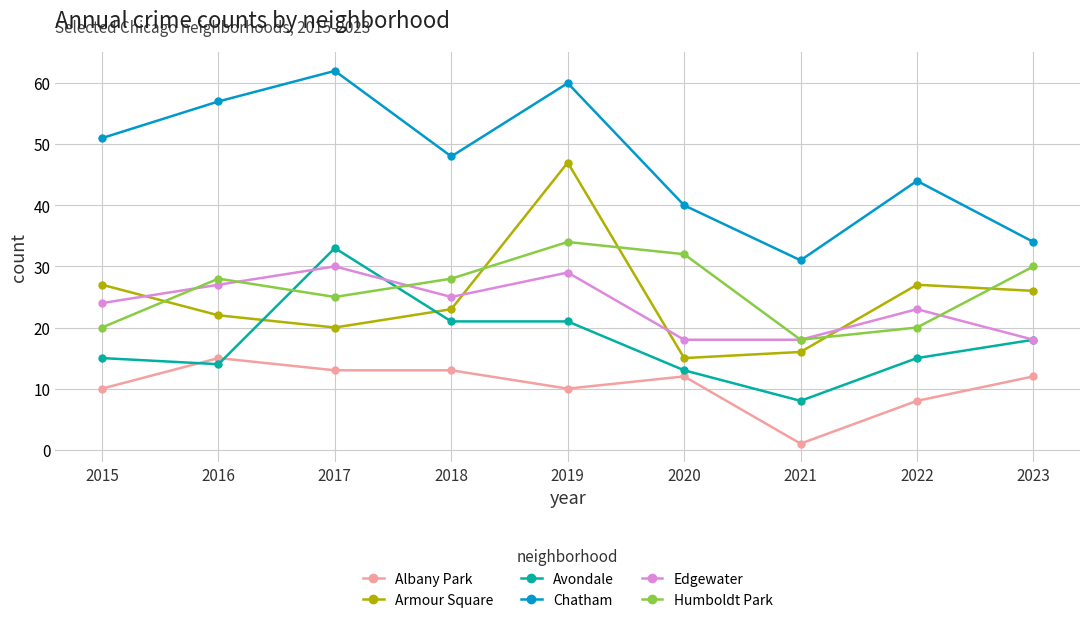

Is it true that Albany Park equals 15 at 2016?

True